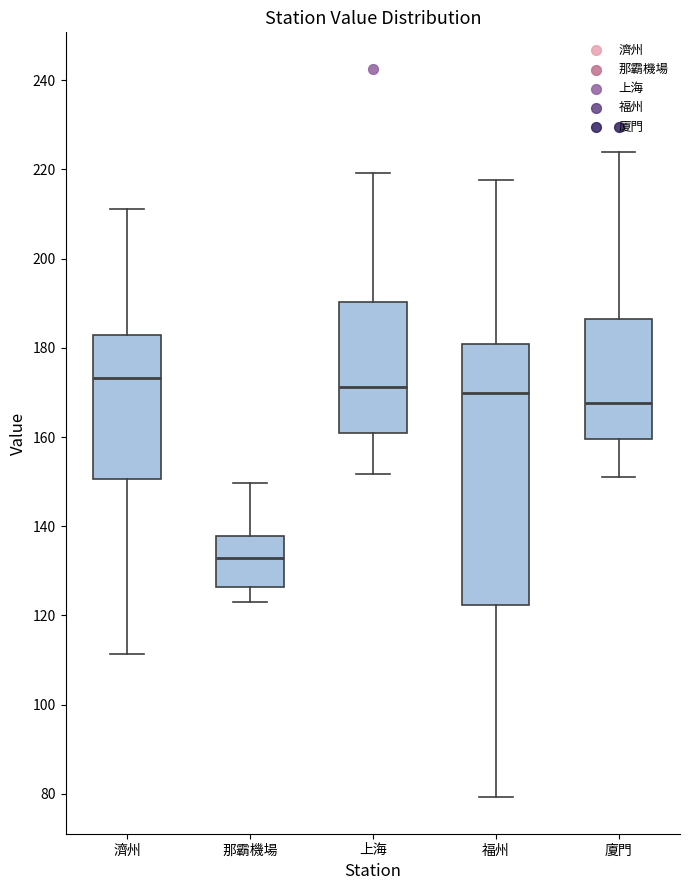

Reading left to right, transcribe this box plot: for each box, give where its median line is, the range the box spans, and where its two whiskers end, as read against the y-axis. The values are not printed on the chart, so give them approximately, as read against the axis.

濟州: median 174, box 150 to 182, whiskers 112 to 212
那霸機場: median 132, box 126 to 138, whiskers 124 to 150
上海: median 172, box 162 to 190, whiskers 152 to 220
福州: median 170, box 122 to 180, whiskers 80 to 218
廈門: median 168, box 160 to 186, whiskers 152 to 224